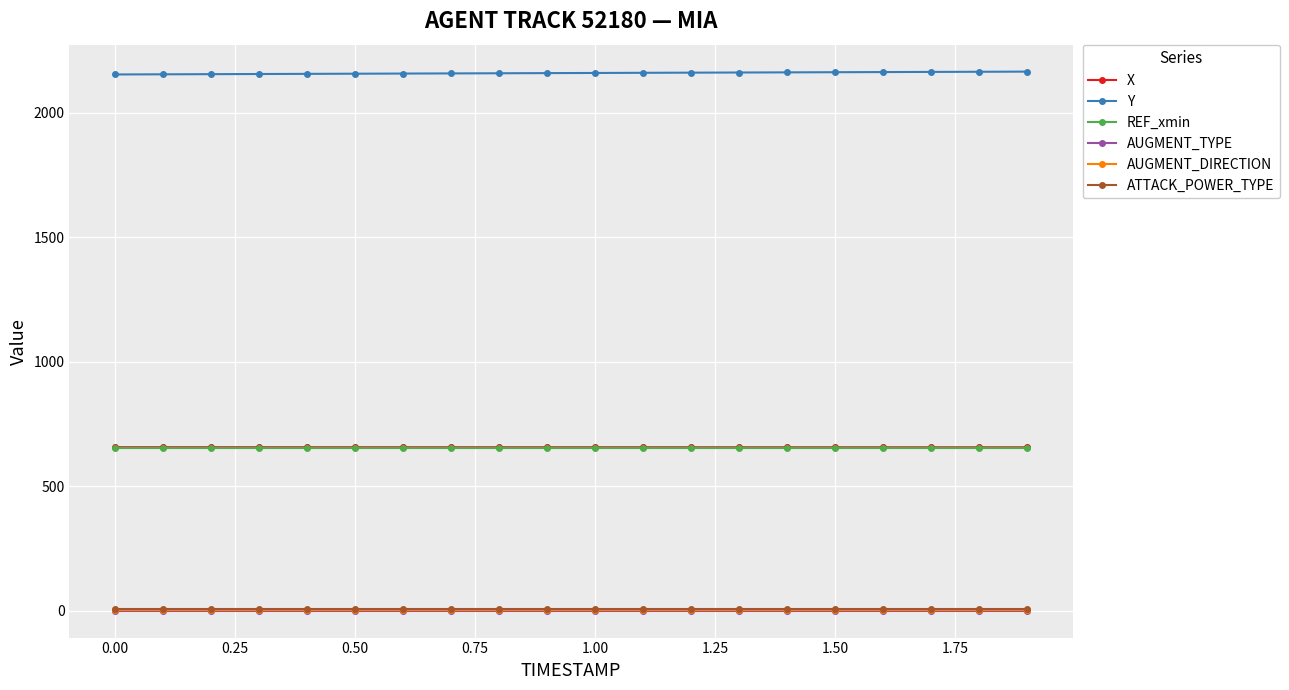

True or false: AUGMENT_TYPE and ATTACK_POWER_TYPE cross at least once.

False